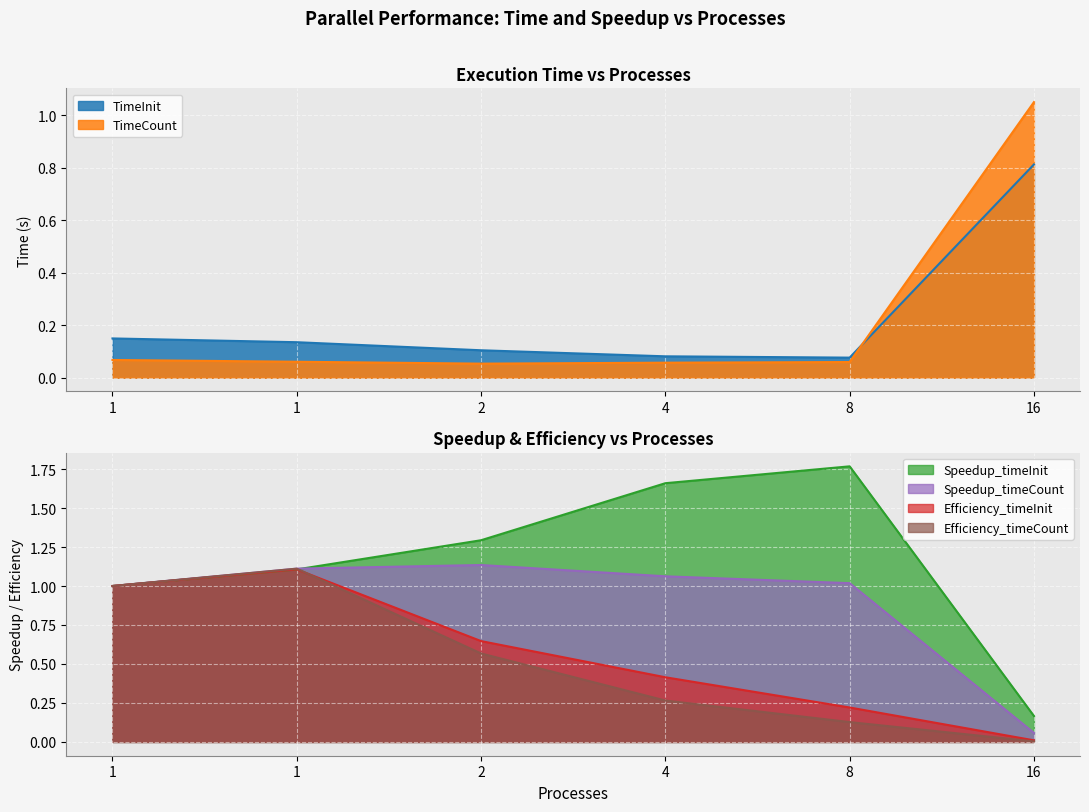

Rank the series at 1 from lowest to highest value.

TimeCount, TimeInit, Speedup_timeInit, Efficiency_timeInit, Speedup_timeCount, Efficiency_timeCount